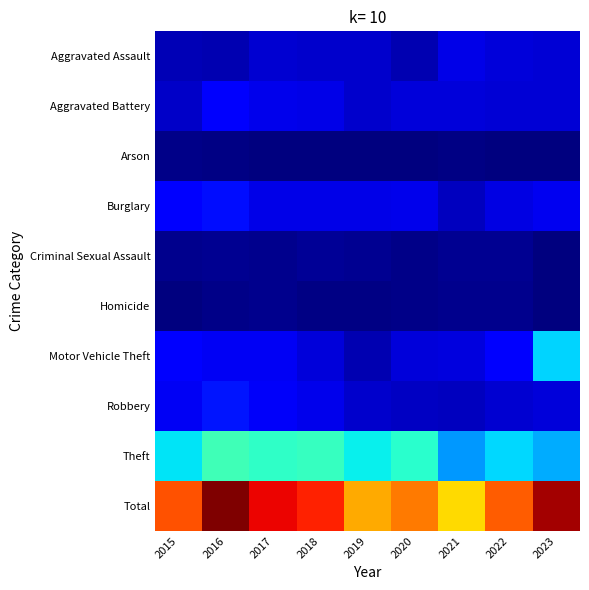

Reading right to left, what are all the values shown in this chart?

Aggravated Assault: 2023=55	2022=58	2021=66	2020=34	2019=51	2018=50	2017=53	2016=33	2015=35
Aggravated Battery: 2023=55	2022=56	2021=59	2020=58	2019=49	2018=67	2017=70	2016=81	2015=47
Arson: 2023=2	2022=0	2021=5	2020=1	2019=0	2018=1	2017=2	2016=3	2015=6
Burglary: 2023=74	2022=65	2021=40	2020=71	2019=68	2018=66	2017=66	2016=101	2015=85
Criminal Sexual Assault: 2023=1	2022=13	2021=12	2020=8	2019=14	2018=16	2017=9	2016=12	2015=11
Homicide: 2023=1	2022=11	2021=10	2020=6	2019=5	2018=5	2017=9	2016=6	2015=1
Motor Vehicle Theft: 2023=244	2022=89	2021=62	2020=58	2019=33	2018=58	2017=76	2016=75	2015=86
Robbery: 2023=59	2022=53	2021=42	2020=43	2019=49	2018=70	2017=78	2016=106	2015=76
Theft: 2023=215	2022=247	2021=200	2020=291	2019=264	2018=304	2017=297	2016=313	2015=254
Total: 2023=706	2022=592	2021=496	2020=570	2019=533	2018=637	2017=660	2016=730	2015=601